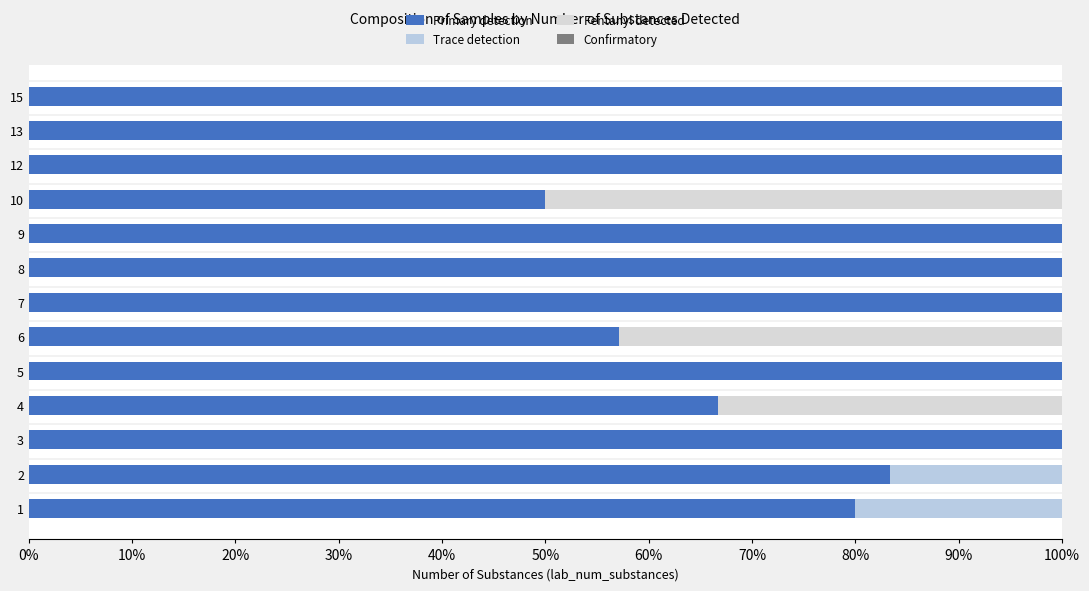

List the series in order of their peak value, highest first.

Primary detection, Fentanyl detected, Trace detection, Confirmatory